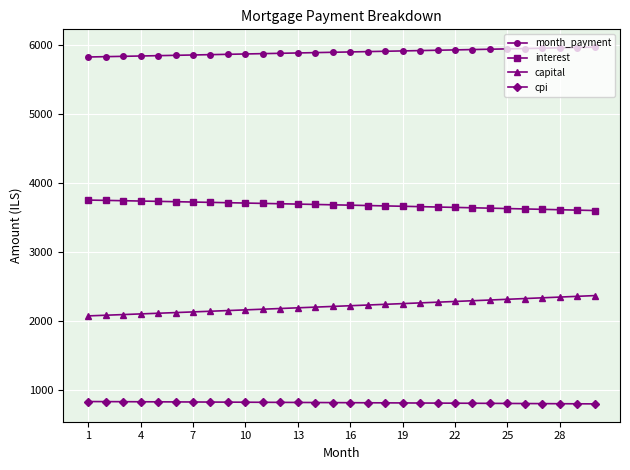

Which series has the largest total across all categories?

month_payment